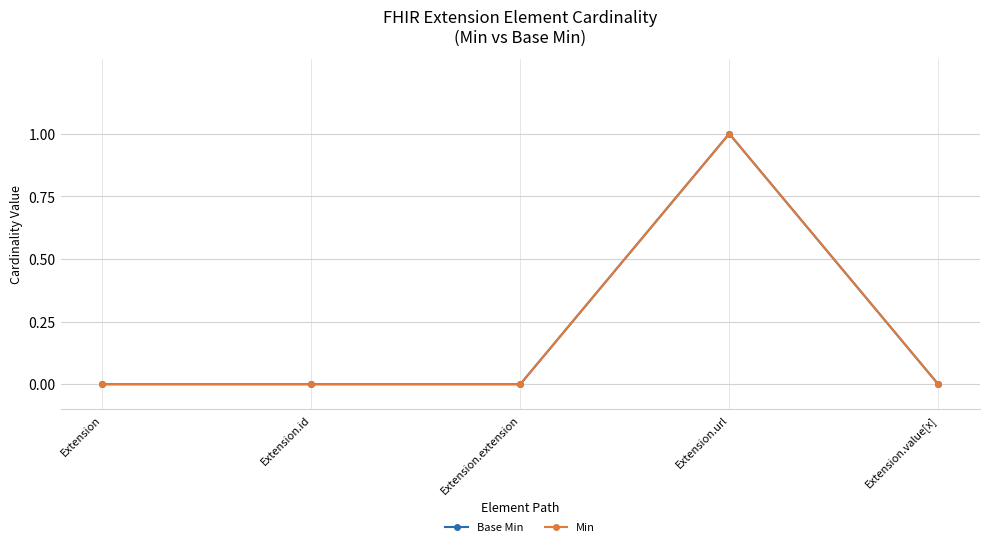

At which category is the sum across all series the highest?

Extension.url